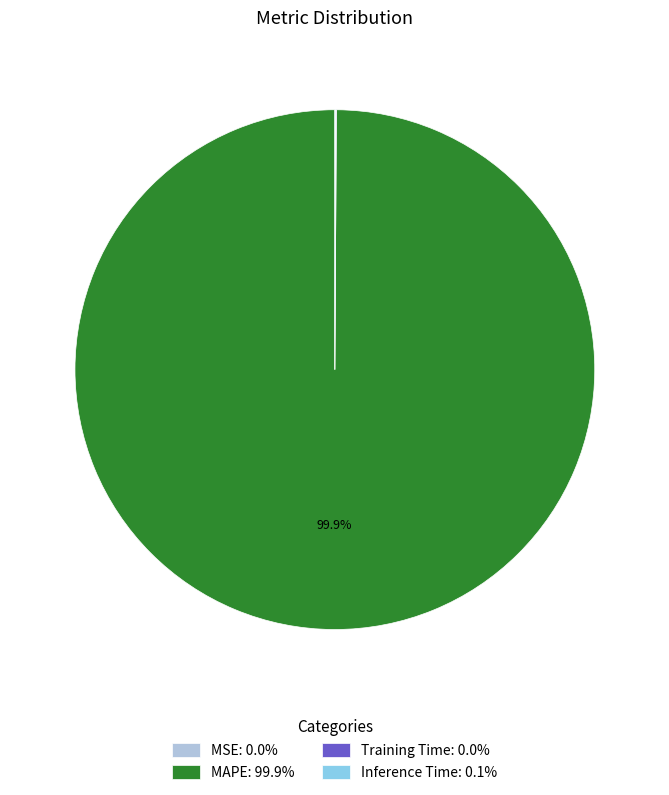

To the nearest percent, what is the difference between the largest and smallest slice percentages?

100%